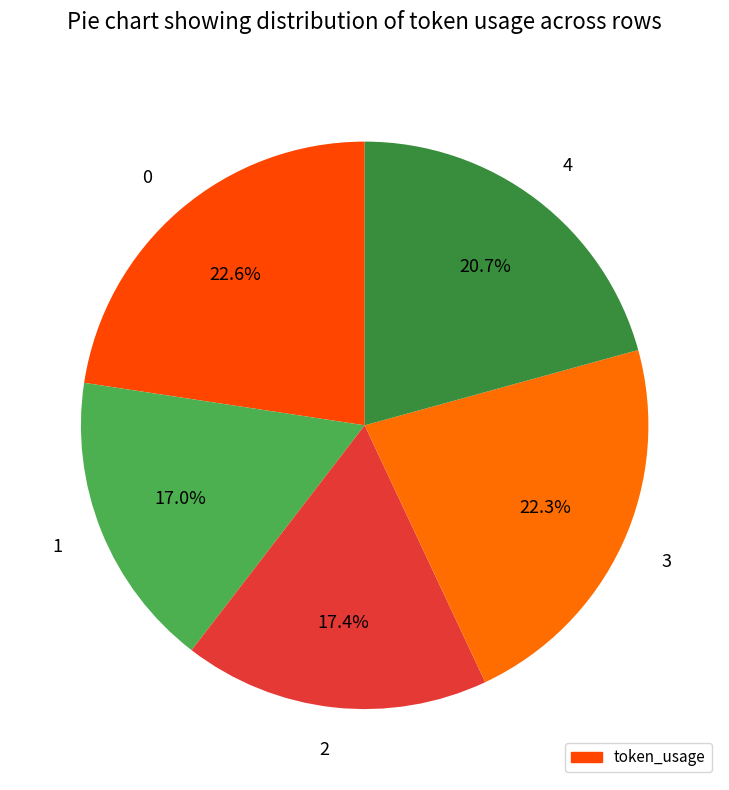

True or false: 2 accounts for 26% of the total.

False